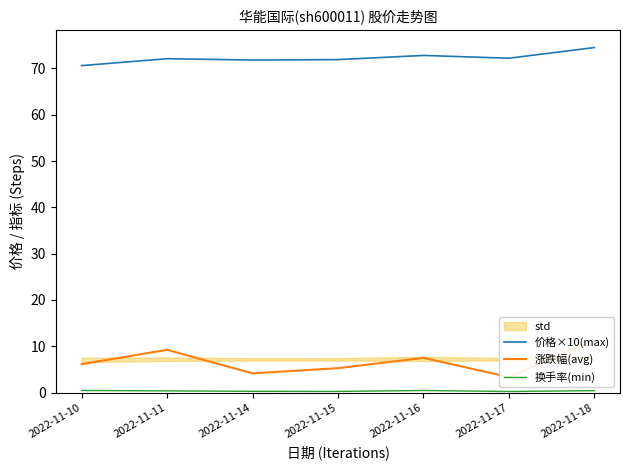

How many values in the 涨跌幅(avg) series are below 6?

3